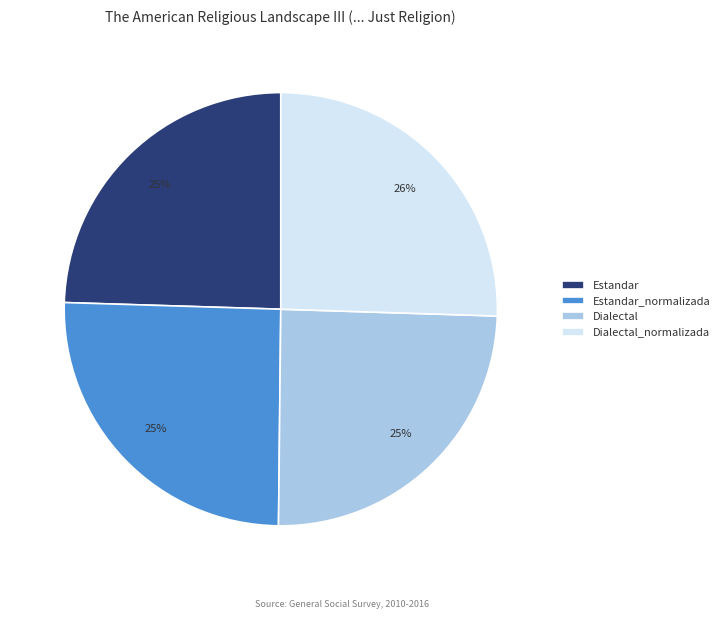

What is the ratio of the value at Dialectal to the value at Estandar?

1.0